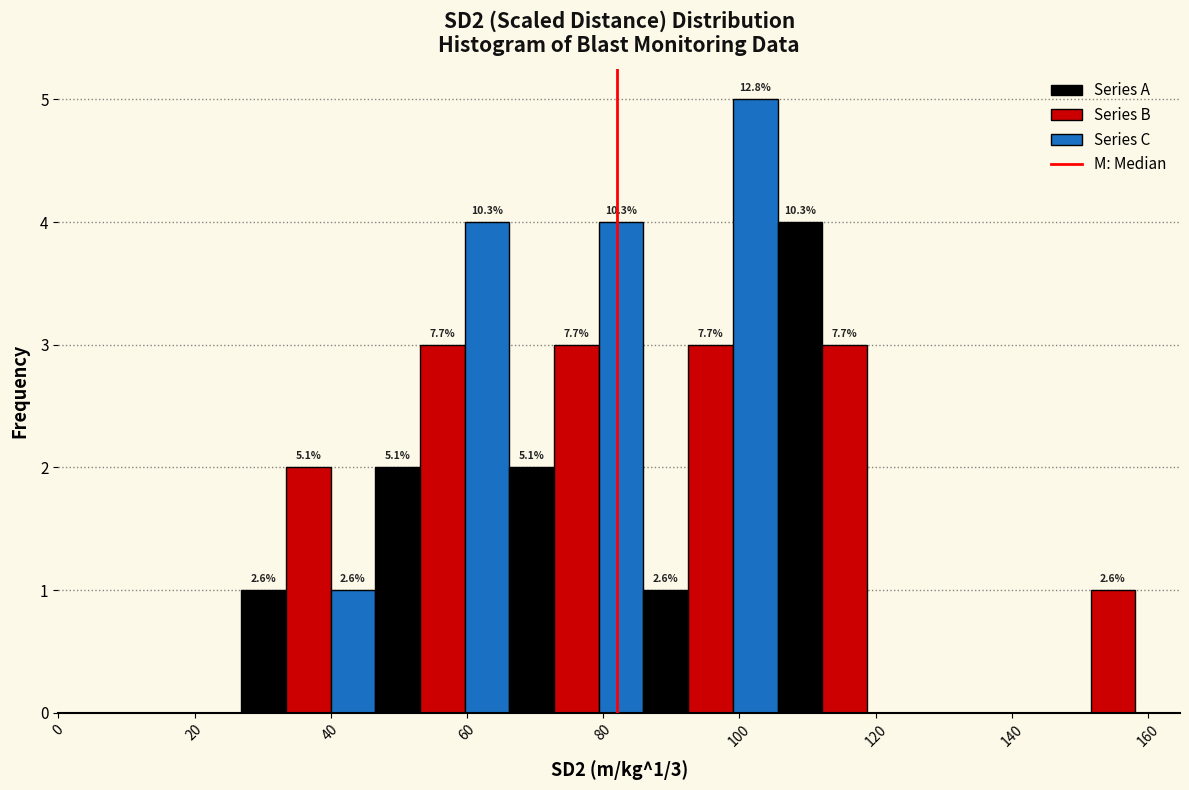

Around what value on the x-axis is the tallest bar? Give the approximate position of its centre, as read against the axis.

102